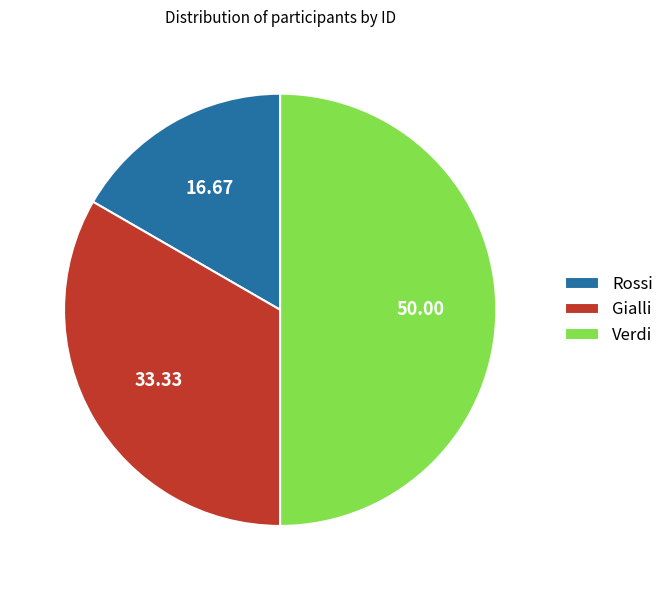

Approximately how many times larger is the value at Verdi compared to Gialli?

1.5